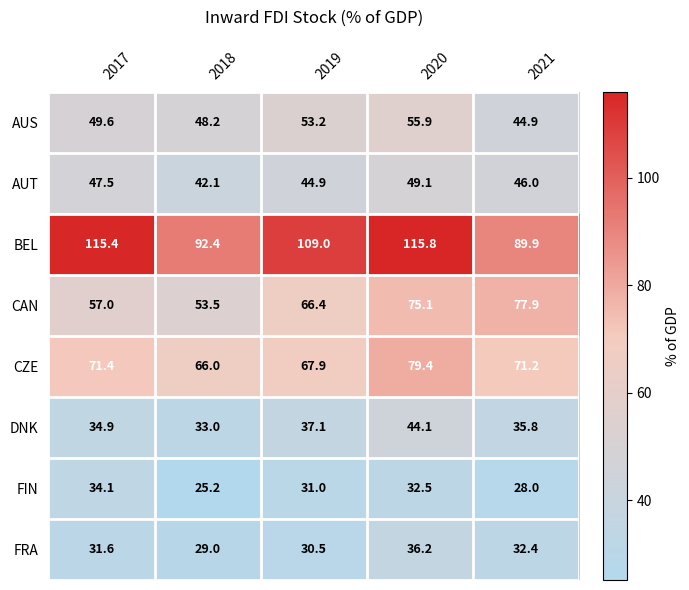

Is it true that CAN equals 104.6 at 2021?

False